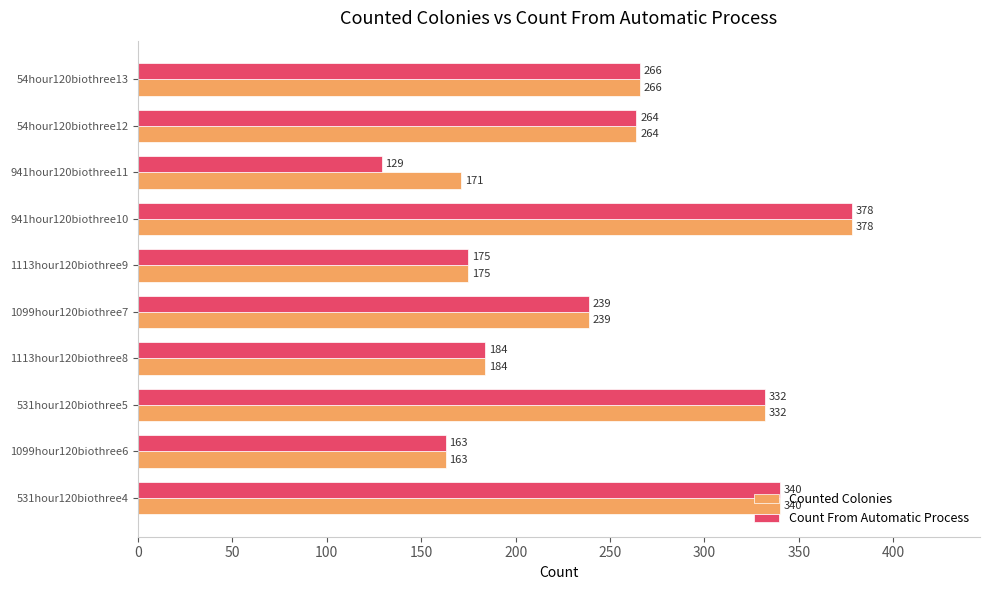

What is the difference between the maximum and minimum values in the Count From Automatic Process series?

249